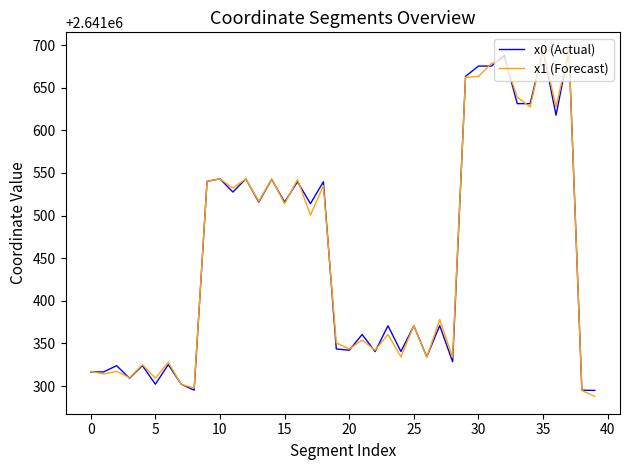

What is the minimum value for x1 (Forecast)?

2641287.9